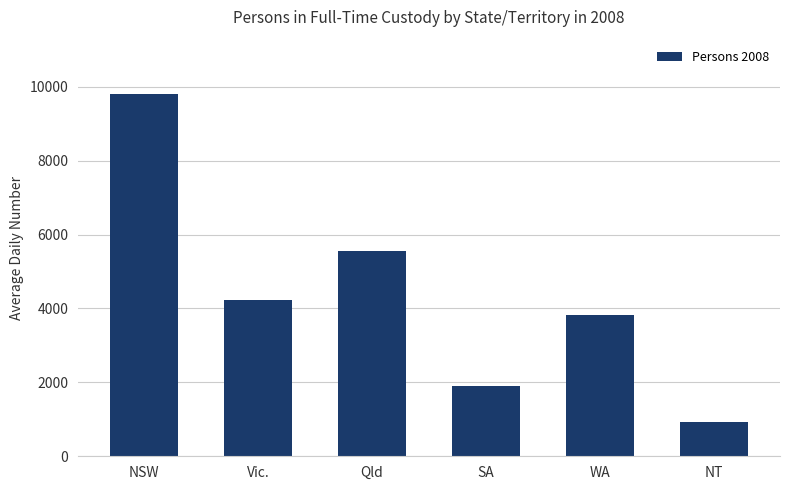

The value at SA is 1908. True or false?

True